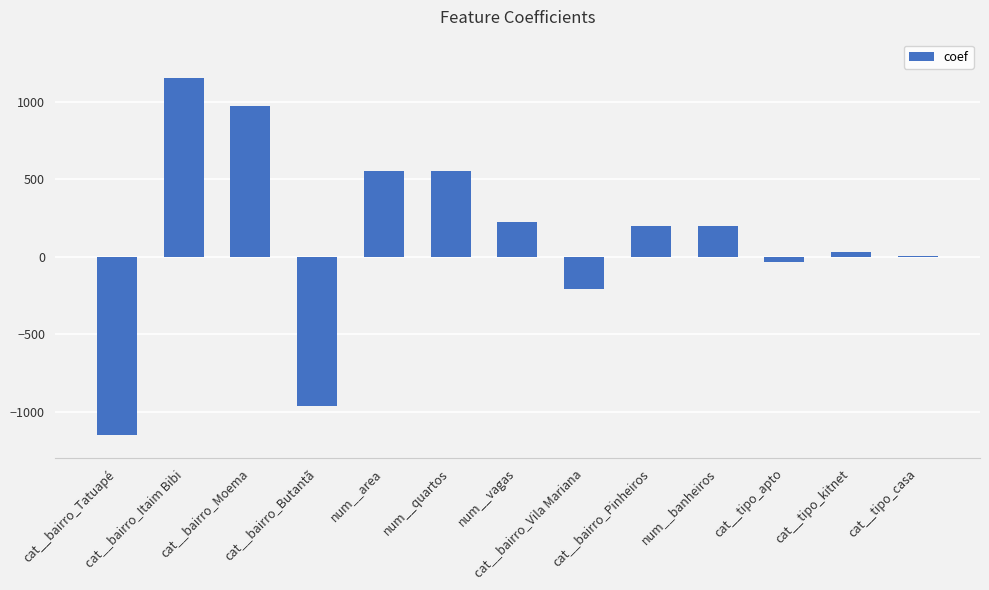

What is the sum of the values at num__quartos and cat__tipo_apto?

515.3